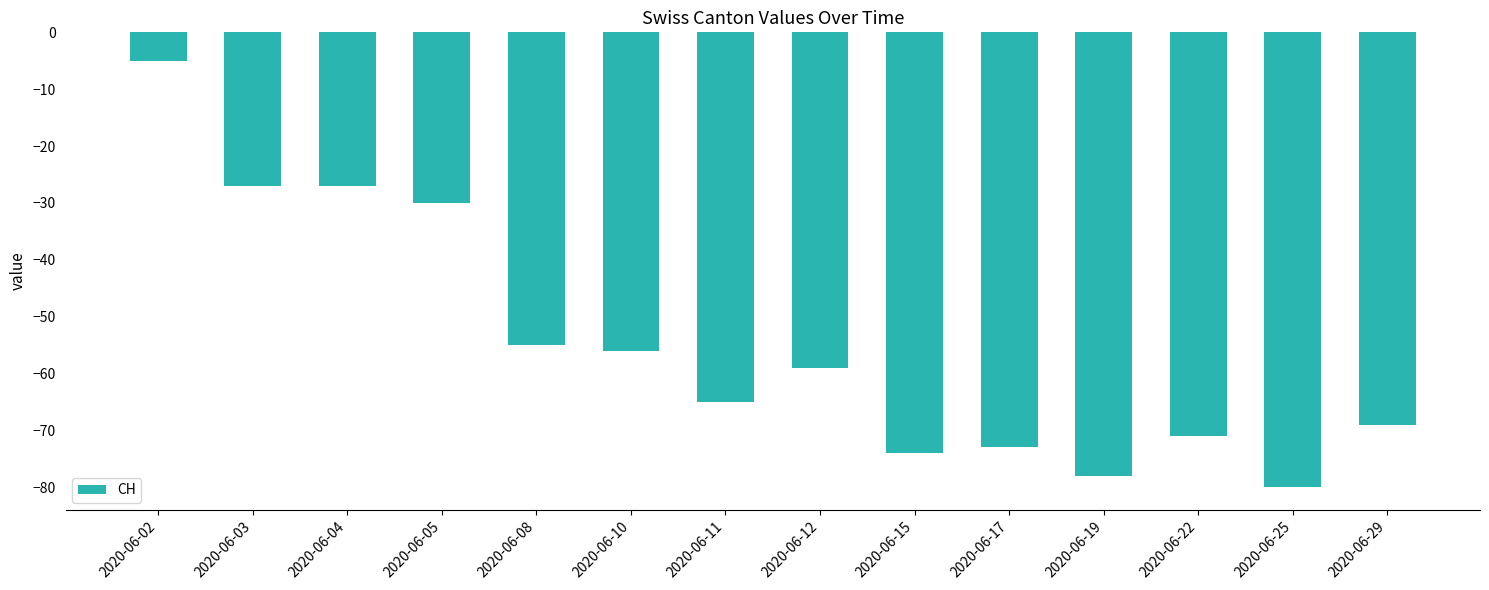

Reading left to right, what are all the values shown in this chart?

2020-06-02=-5	2020-06-03=-27	2020-06-04=-27	2020-06-05=-30	2020-06-08=-55	2020-06-10=-56	2020-06-11=-65	2020-06-12=-59	2020-06-15=-74	2020-06-17=-73	2020-06-19=-78	2020-06-22=-71	2020-06-25=-80	2020-06-29=-69